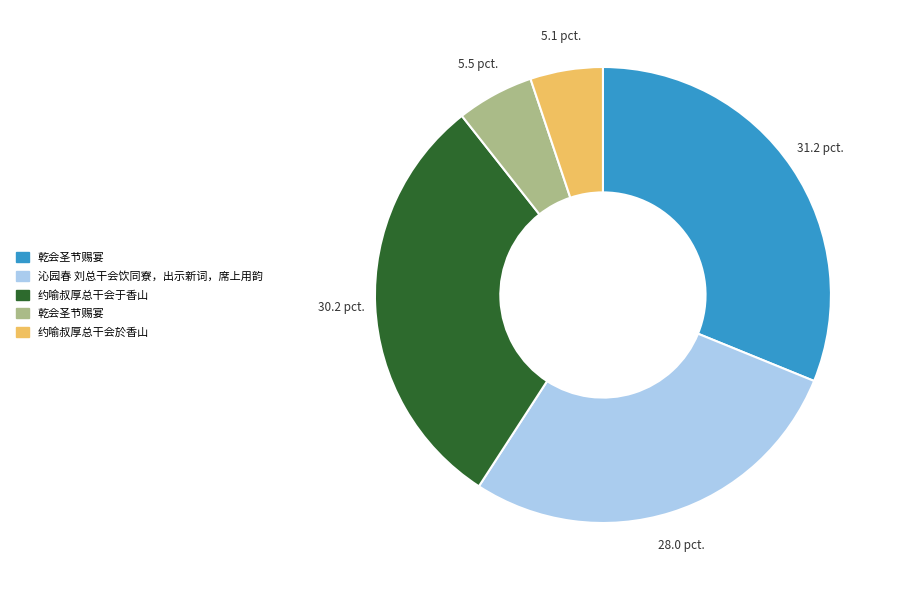

Is there any slice that represents more than half of the pie?

No